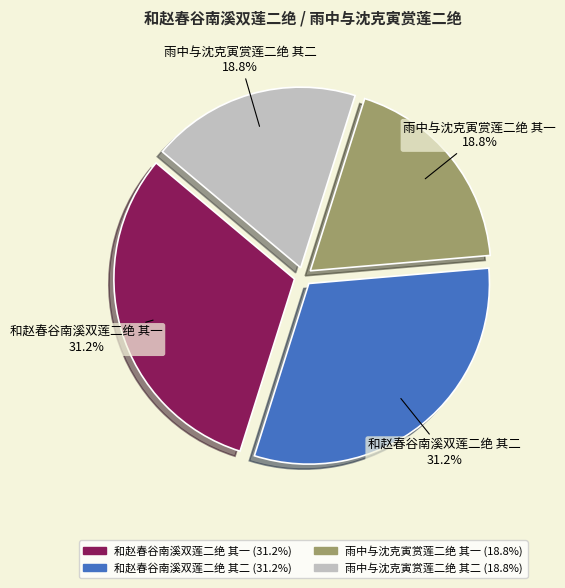

Combined, what portion of the pie is 雨中与沈克寅赏莲二绝 其一 and 和赵春谷南溪双莲二绝 其二?

50.0%